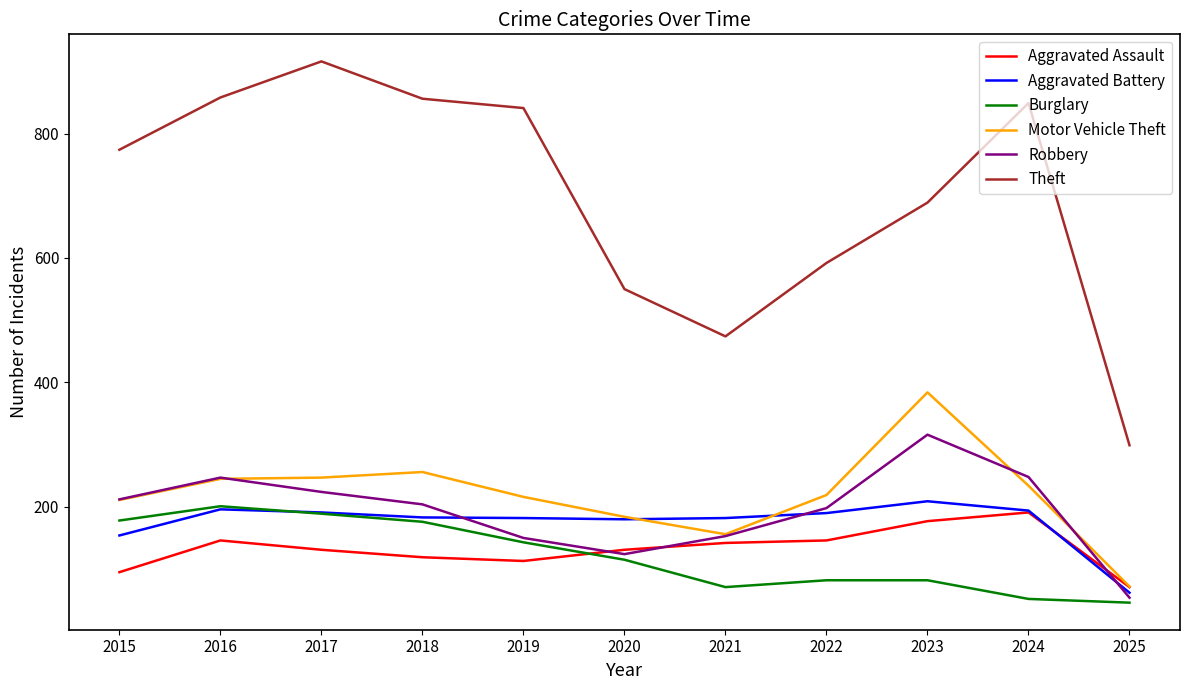

What is the lowest value of the Robbery series?

54